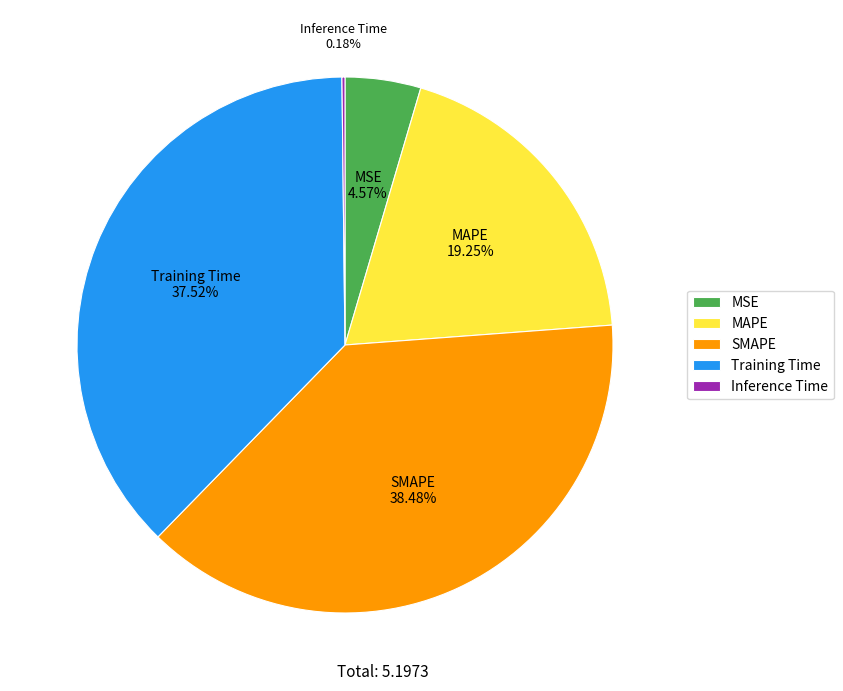

The Training Time slice represents 38% of the pie. True or false?

True